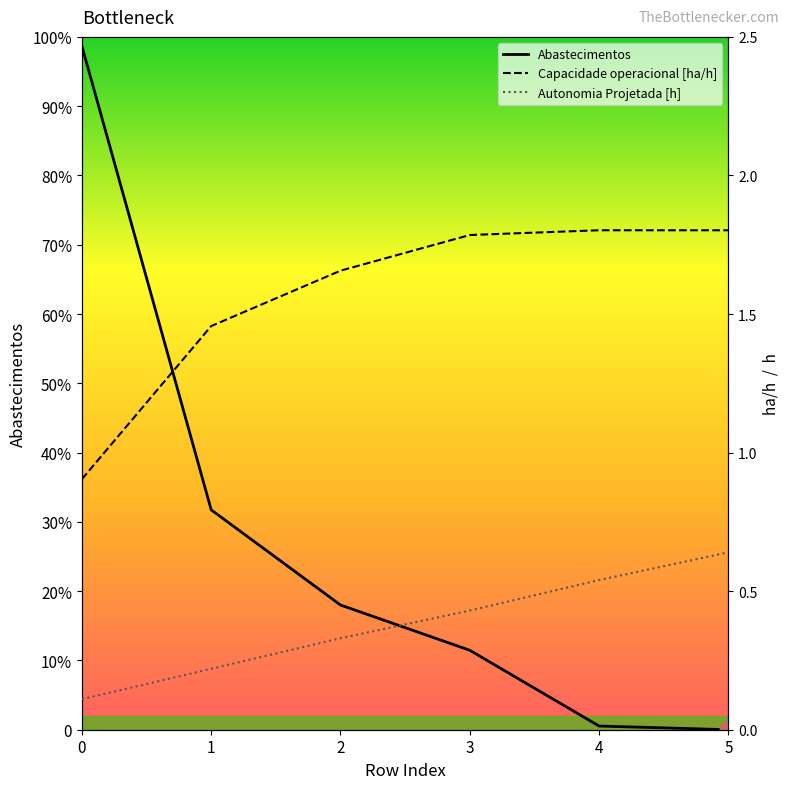

True or false: Capacidade operacional [ha/h] and Abastecimentos intersect in this chart.

True